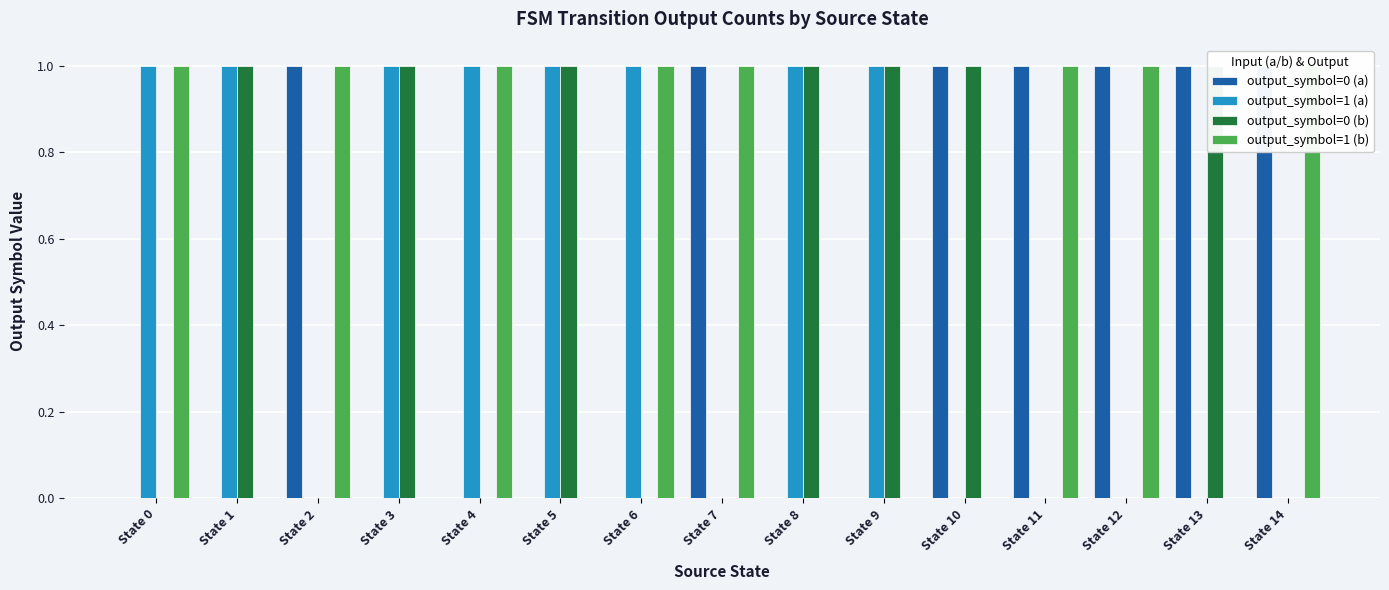

Reading left to right, what are all the values shown in this chart?

output_symbol=0 (a): 0	0	1	0	0	0	0	1	0	0	1	1	1	1	1
output_symbol=1 (a): 1	1	0	1	1	1	1	0	1	1	0	0	0	0	0
output_symbol=0 (b): 0	1	0	1	0	1	0	0	1	1	1	0	0	1	0
output_symbol=1 (b): 1	0	1	0	1	0	1	1	0	0	0	1	1	0	1